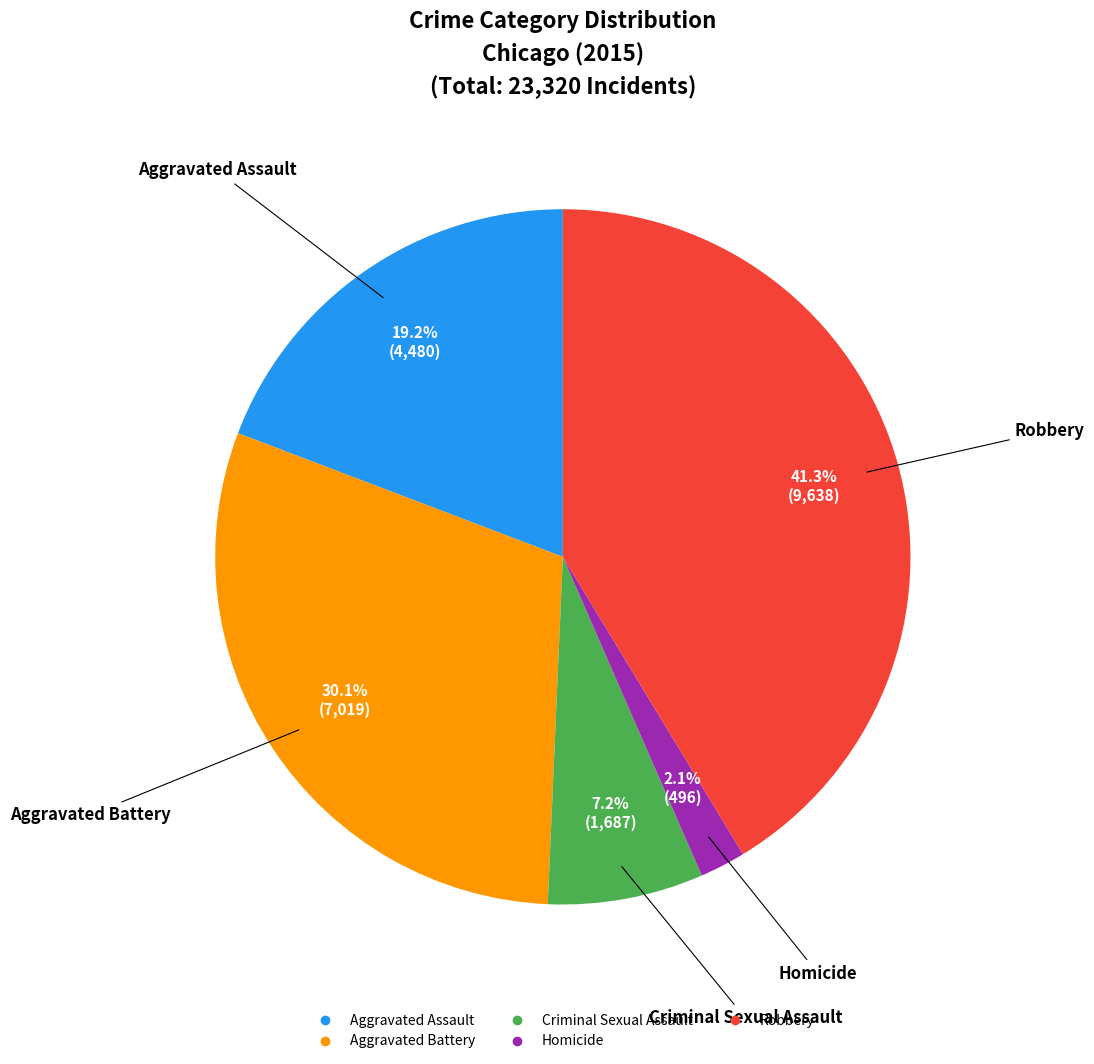

Count the number of slices in the pie.

5